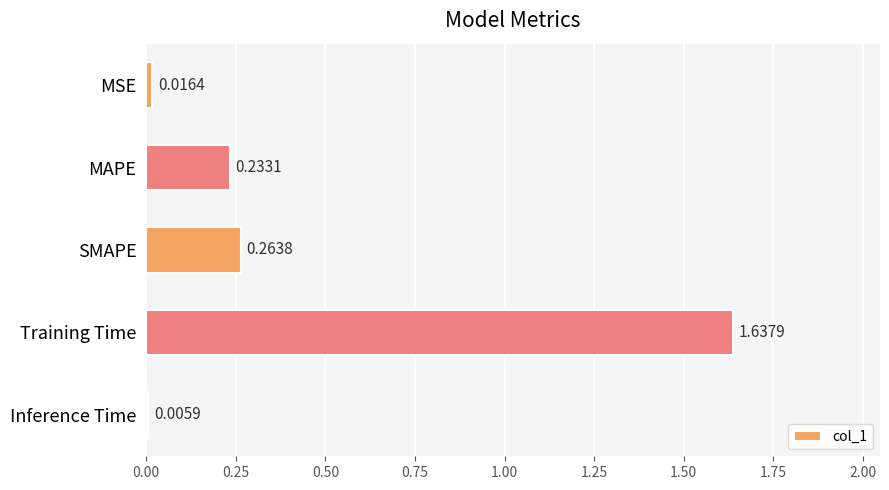

What is the sum of the values at Training Time and MSE?

1.7